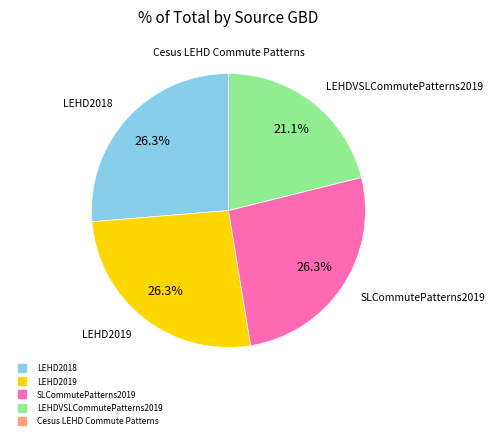

Is there a majority slice in this chart?

No